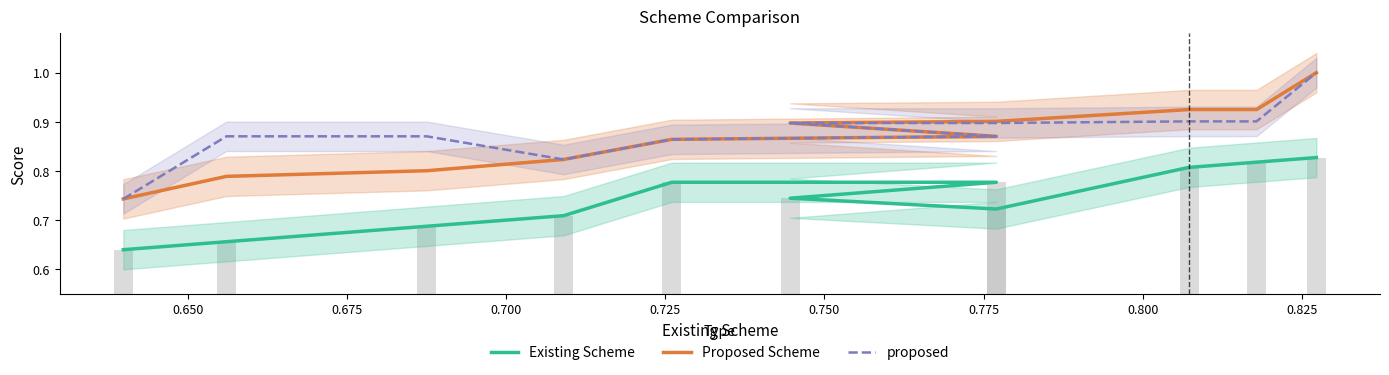

The Existing Scheme series shows 0.3 at 0.675. True or false?

False